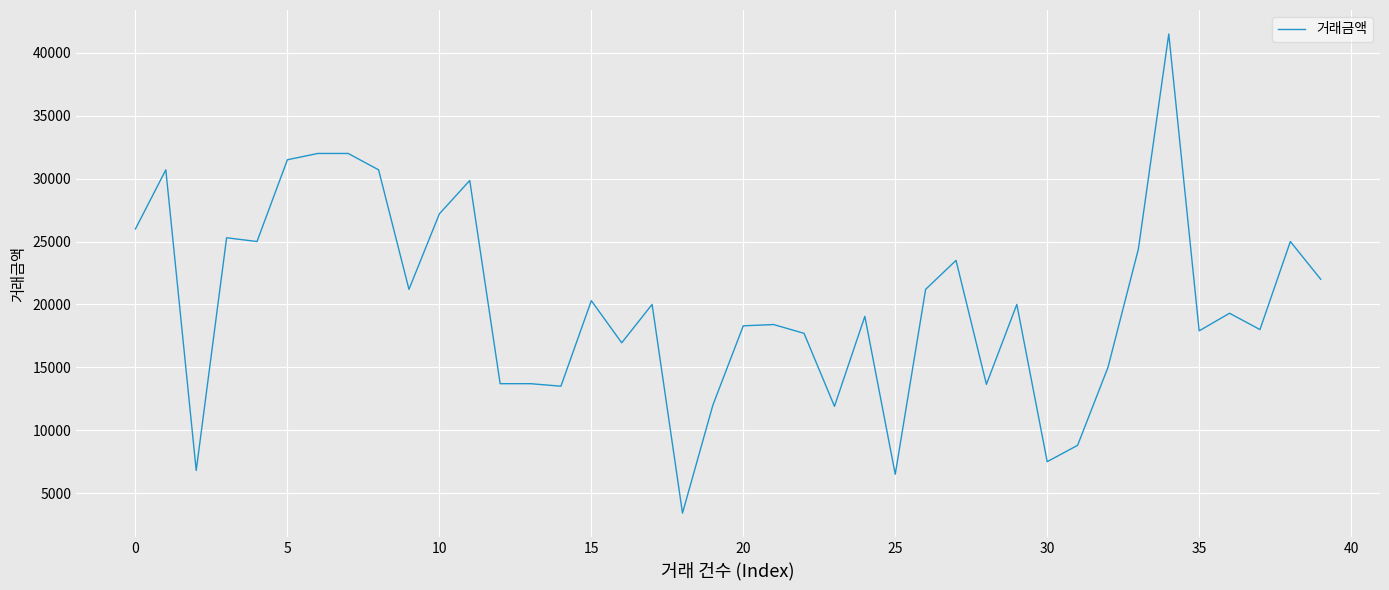

What is the difference between the maximum and minimum values?

38088